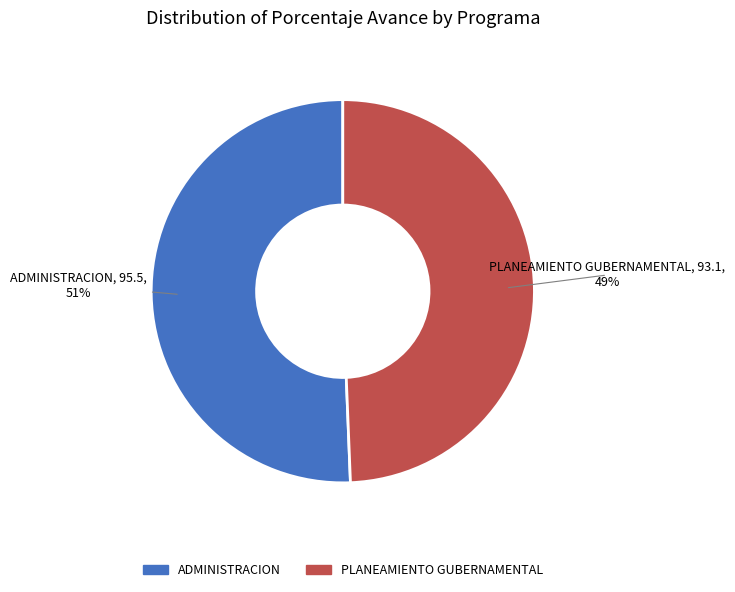

Between PLANEAMIENTO GUBERNAMENTAL and ADMINISTRACION, which is larger?

ADMINISTRACION